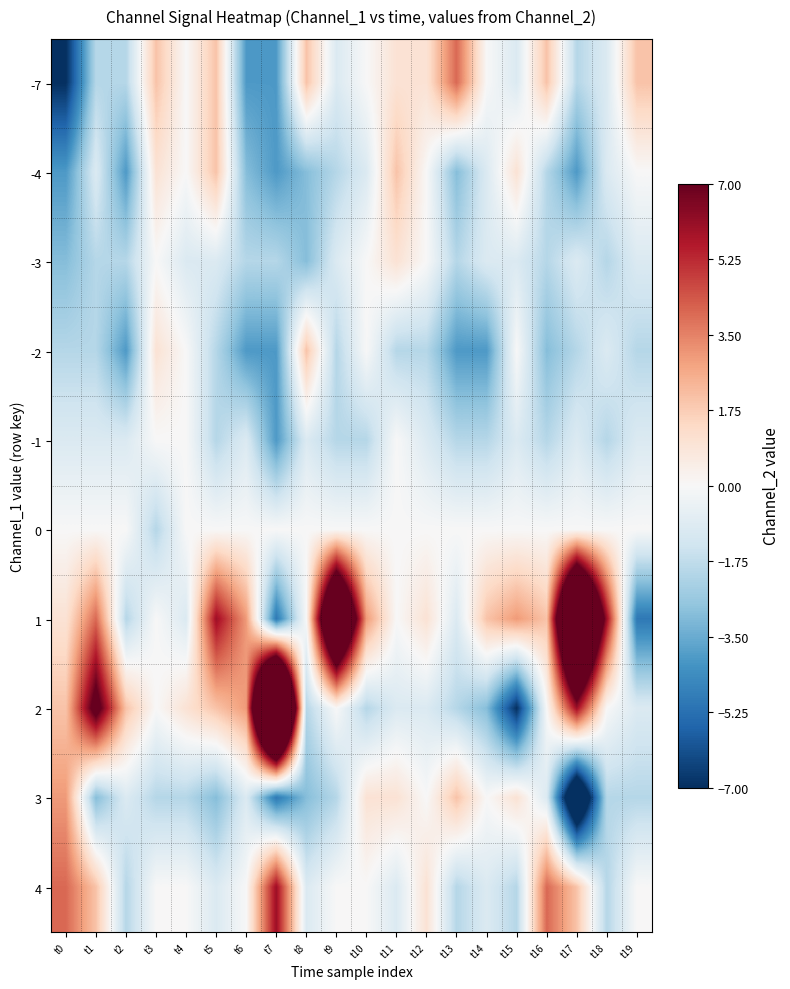

Reading left to right, list all the values displayed in this chart.

-7: t0=-7	t1=-2	t2=-2	t3=2	t4=0	t5=2	t6=-4	t7=-4	t8=2	t9=-1	t10=0	t11=1	t12=1	t13=4	t14=0	t15=-1	t16=2	t17=-2	t18=-1	t19=2
-4: t0=-4	t1=-1	t2=-4	t3=1	t4=0	t5=2	t6=-3	t7=-4	t8=-3	t9=-2	t10=-1	t11=2	t12=0	t13=-3	t14=-1	t15=1	t16=-2	t17=-4	t18=-1	t19=0
-3: t0=-3	t1=-2	t2=-2	t3=0	t4=-1	t5=-1	t6=-2	t7=-2	t8=-3	t9=-1	t10=0	t11=1	t12=0	t13=-2	t14=-1	t15=-1	t16=-2	t17=-1	t18=-2	t19=-1
-2: t0=-2	t1=-2	t2=-4	t3=1	t4=0	t5=-2	t6=-4	t7=-4	t8=2	t9=-2	t10=0	t11=-2	t12=-2	t13=-4	t14=-4	t15=0	t16=-3	t17=-2	t18=-1	t19=-2
-1: t0=-1	t1=-1	t2=-1	t3=0	t4=0	t5=-2	t6=-1	t7=-4	t8=-1	t9=-2	t10=-2	t11=0	t12=-1	t13=-2	t14=-2	t15=-1	t16=-2	t17=-1	t18=-2	t19=-1
0: t0=0	t1=0	t2=0	t3=-2	t4=0	t5=0	t6=0	t7=0	t8=0	t9=0	t10=0	t11=0	t12=0	t13=0	t14=0	t15=0	t16=0	t17=0	t18=0	t19=0
1: t0=1	t1=4	t2=-2	t3=0	t4=-1	t5=6	t6=3	t7=-5	t8=0	t9=15	t10=3	t11=0	t12=1	t13=-1	t14=2	t15=3	t16=2	t17=18	t18=6	t19=-5
2: t0=2	t1=8	t2=2	t3=0	t4=1	t5=2	t6=3	t7=24	t8=-2	t9=0	t10=-2	t11=-1	t12=-1	t13=-2	t14=-3	t15=-7	t16=0	t17=6	t18=0	t19=-1
3: t0=3	t1=-3	t2=-1	t3=-2	t4=-2	t5=-3	t6=-1	t7=-5	t8=-3	t9=-2	t10=1	t11=1	t12=0	t13=2	t14=0	t15=1	t16=-1	t17=-11	t18=-2	t19=-2
4: t0=4	t1=2	t2=-2	t3=0	t4=0	t5=-1	t6=0	t7=6	t8=-1	t9=0	t10=0	t11=-1	t12=1	t13=-2	t14=-1	t15=-2	t16=4	t17=2	t18=-2	t19=0